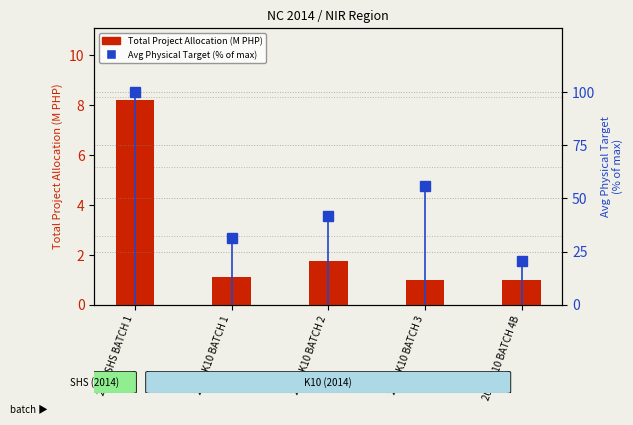

What is the total value across all series at 2014 SHS BATCH 1?

108.2